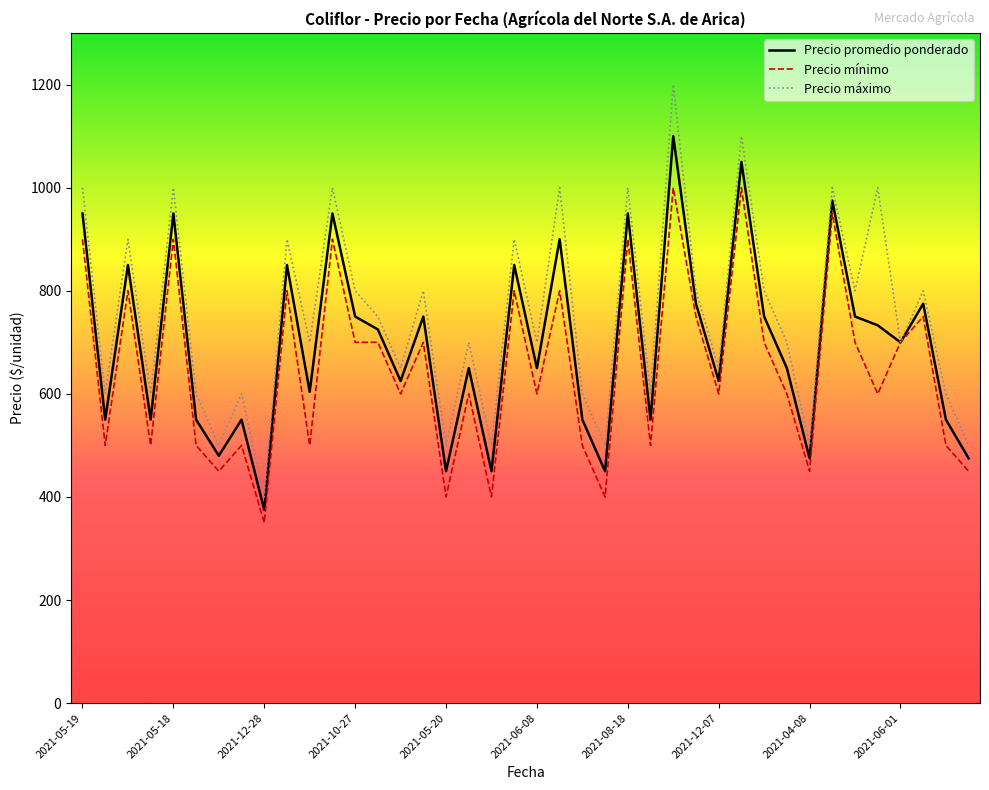

Rank the series by their average value, from lowest to highest.

Precio mínimo, Precio promedio ponderado, Precio máximo